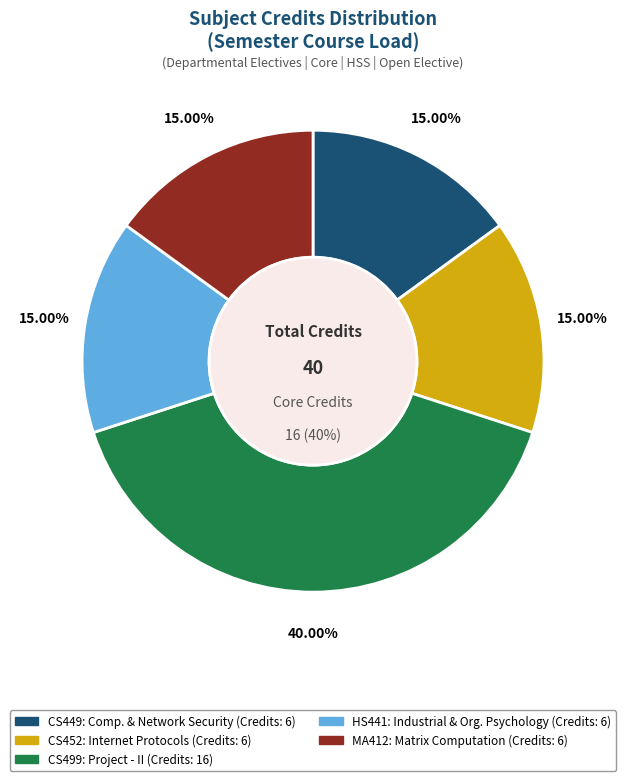

How many slices are in this pie chart?

5